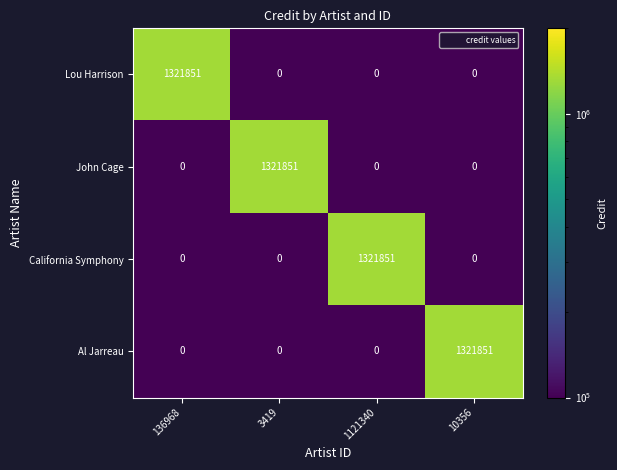

What is the average value of the Al Jarreau series?

330463